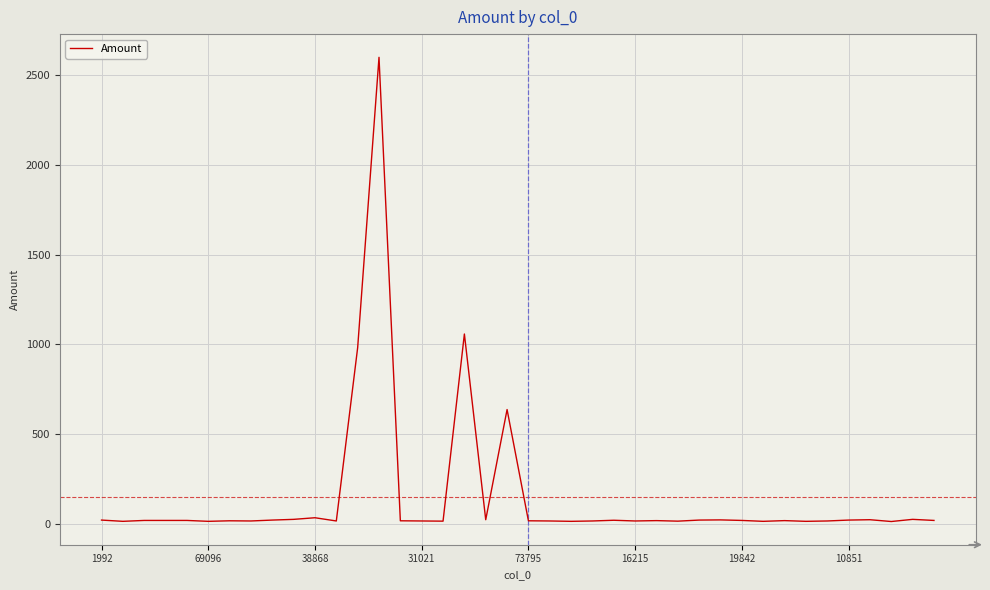

True or false: the data has more than 0 interior local peaks.

True